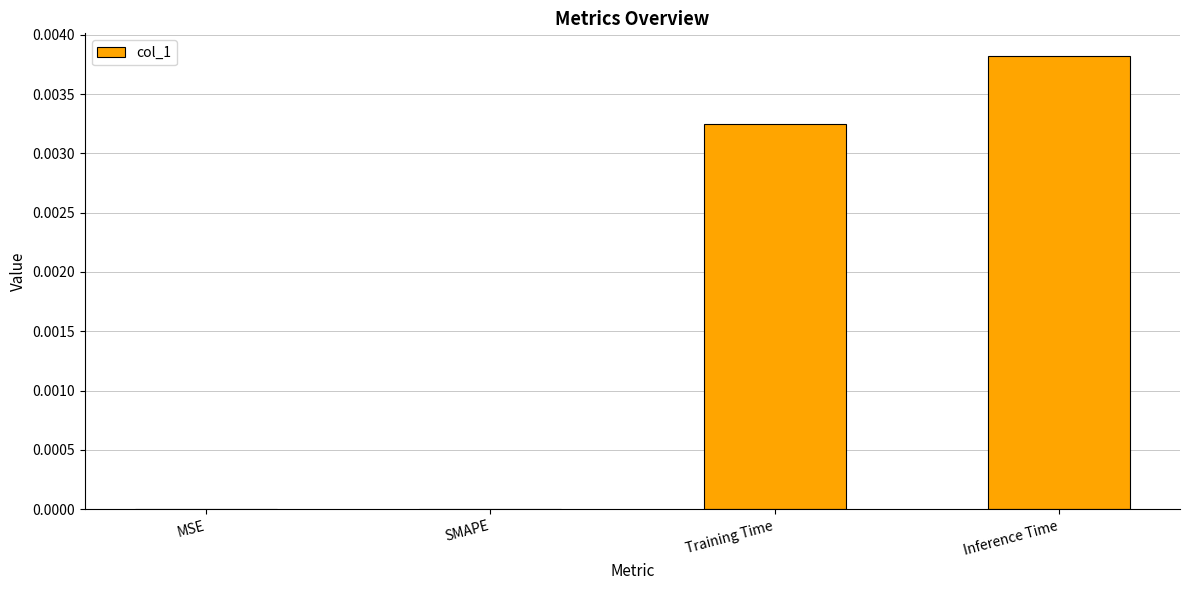

Are the bars horizontal?

No